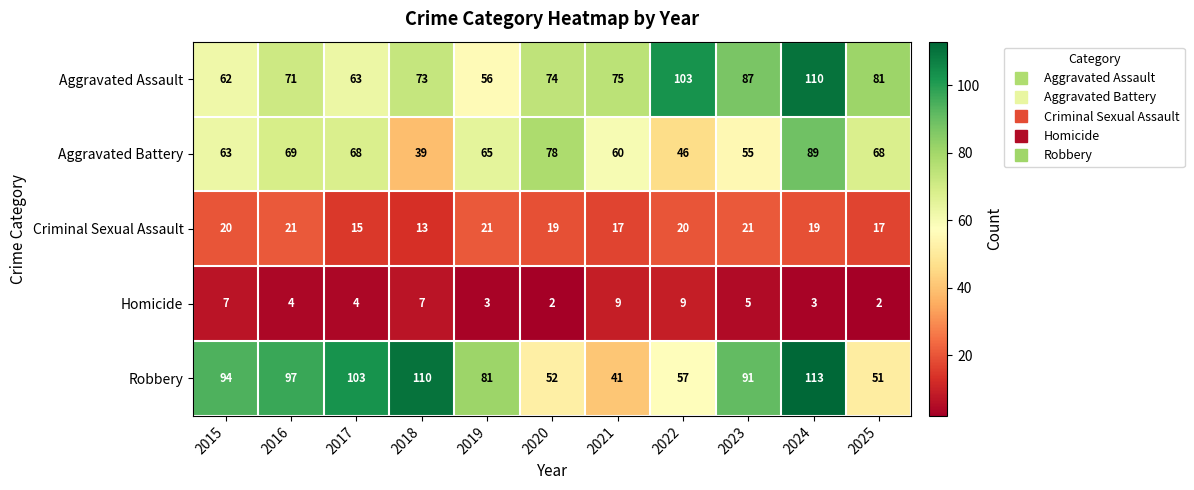

What is the spread (max minus min) of values at 2018?

103